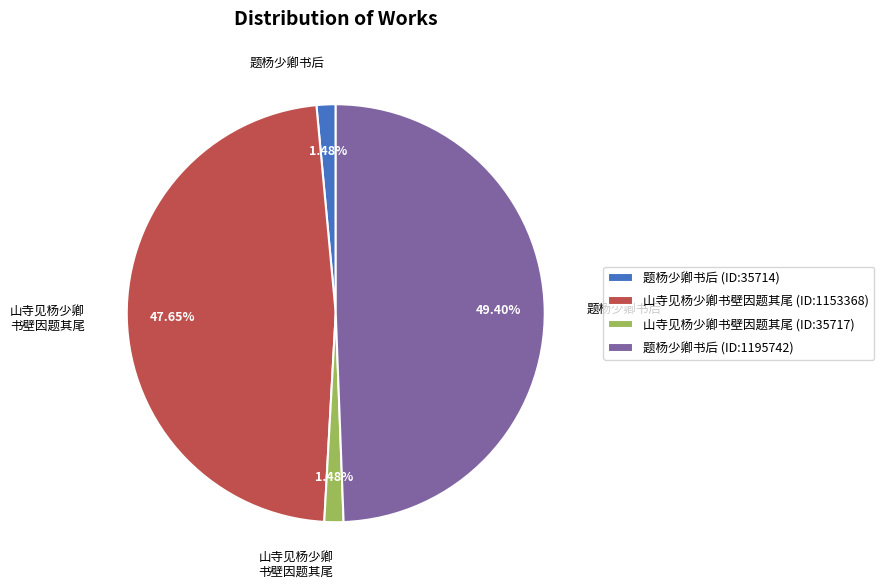

Is 题杨少卿书后 (ID:35714) the majority of the pie?

No